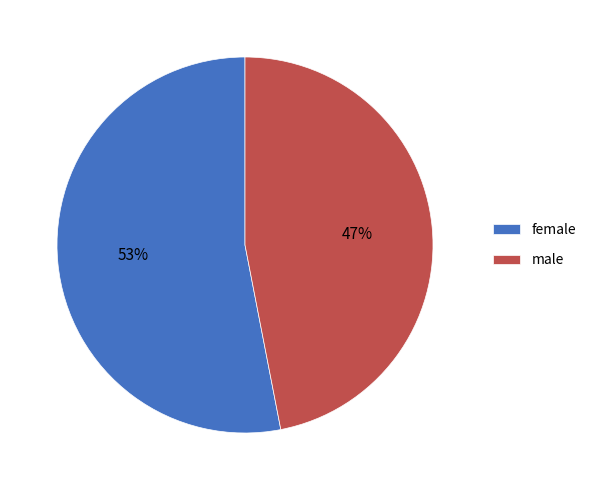

What is the ratio of the value at male to the value at female?

0.9